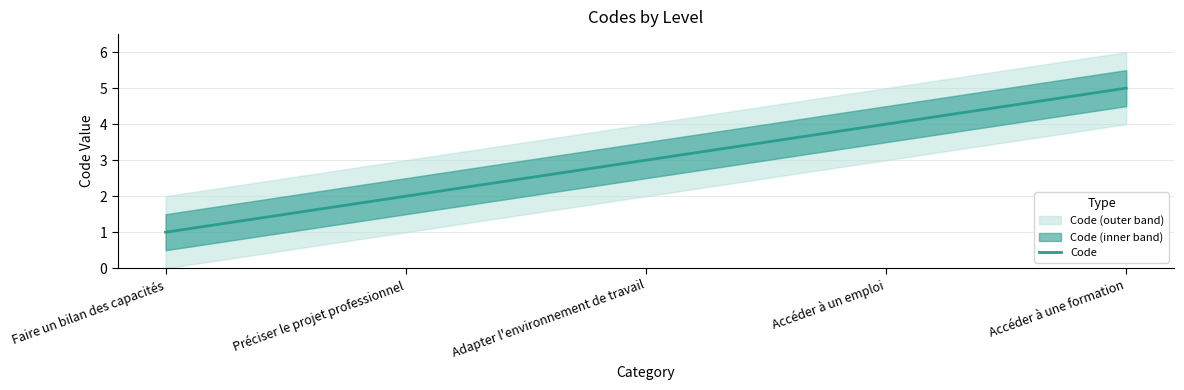

Does the chart have visible grid lines?

Yes